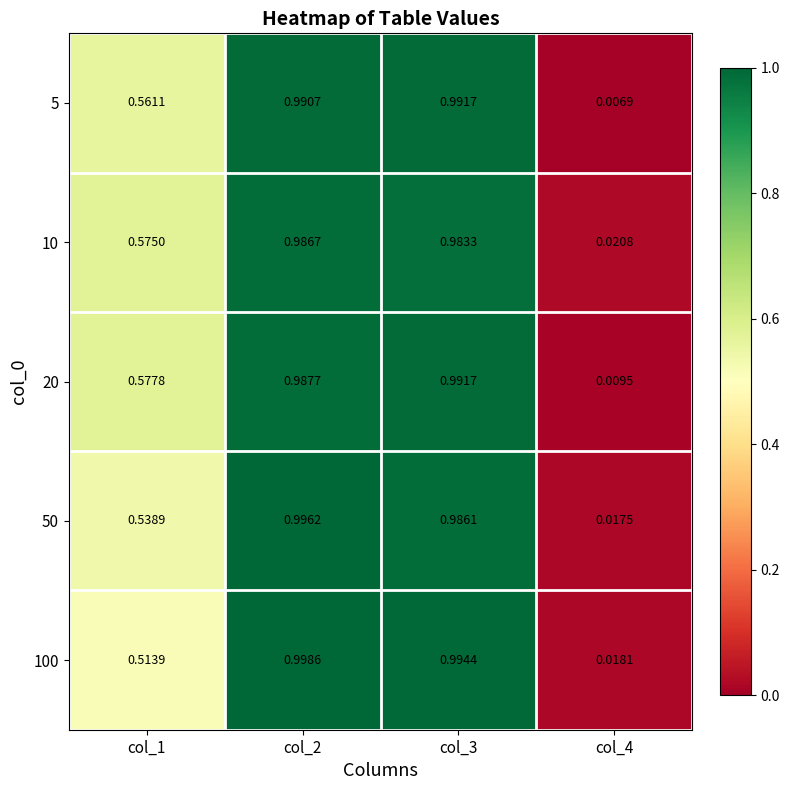

Is the value of 20 at col_2 greater than the value of 50 at col_3?

Yes